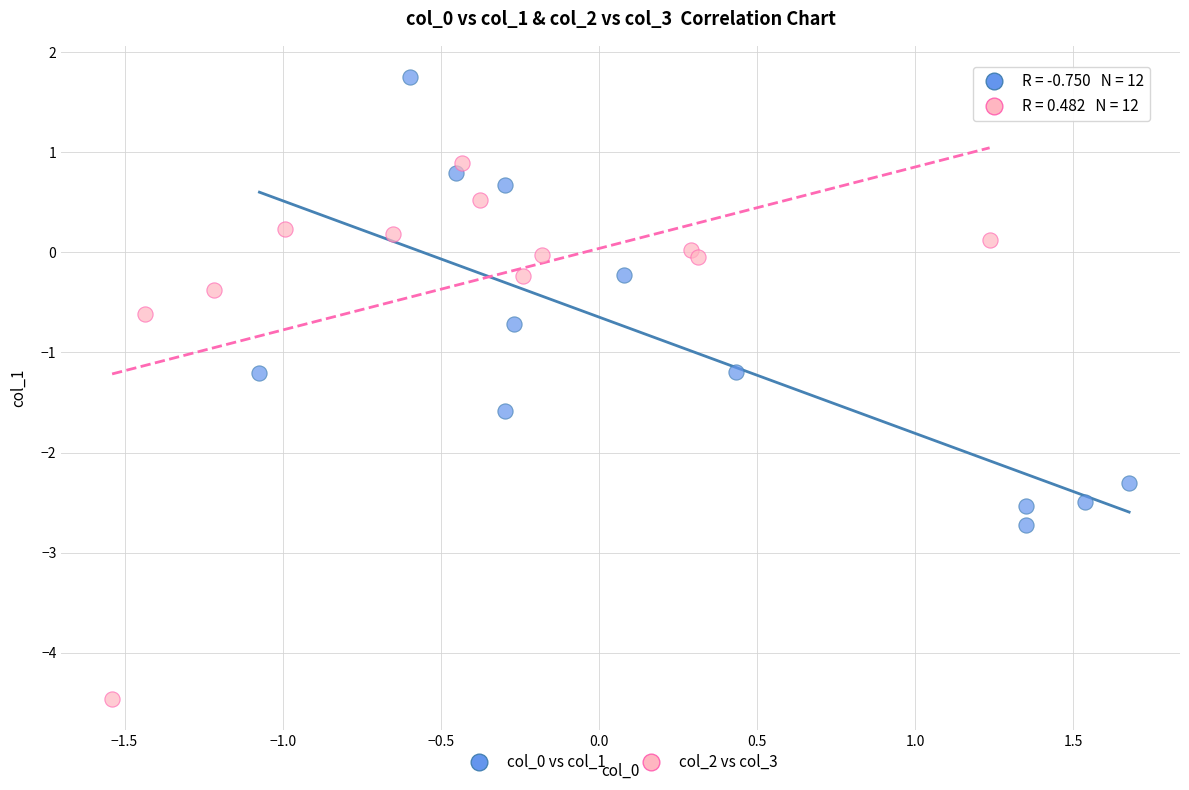

Which series has the largest Y range (max minus min)?

col_2 vs col_3